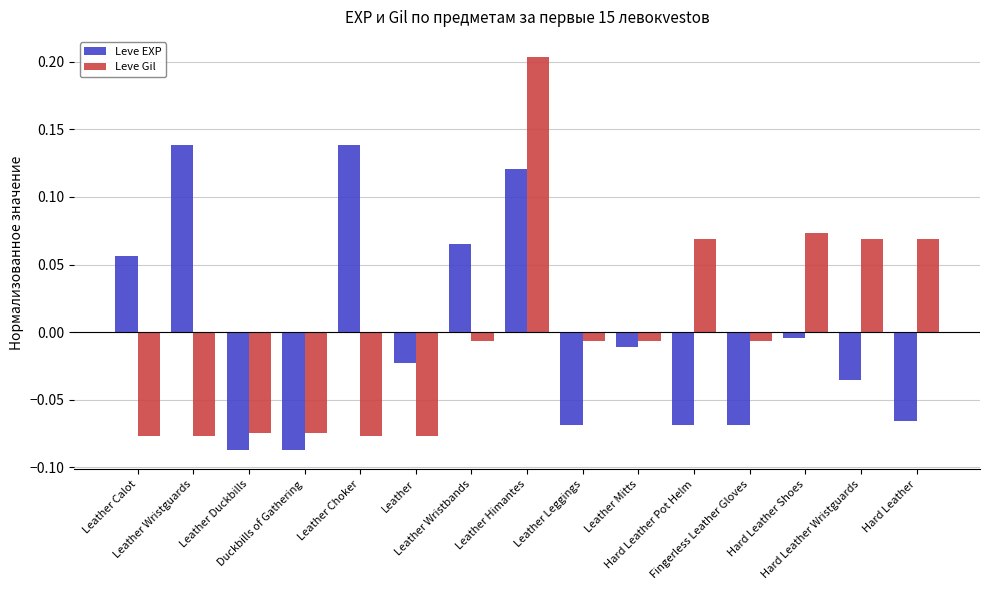

Is it true that Leve EXP equals 0.0 at Leather Wristbands?

False